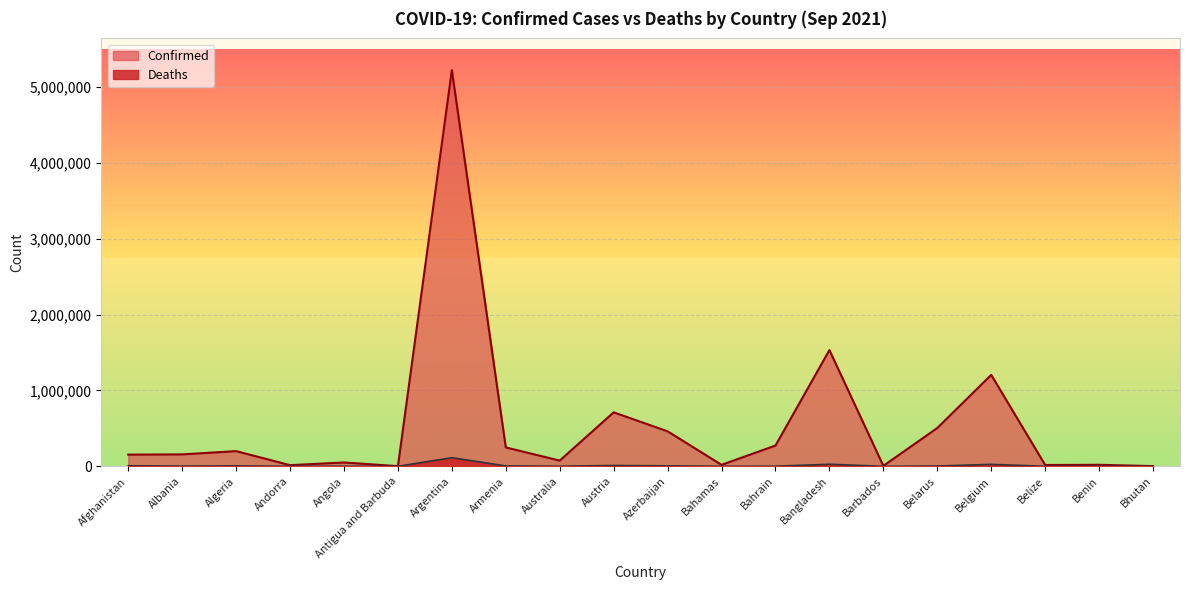

What is the difference between the second highest and minimum values in the Confirmed series?

1530200